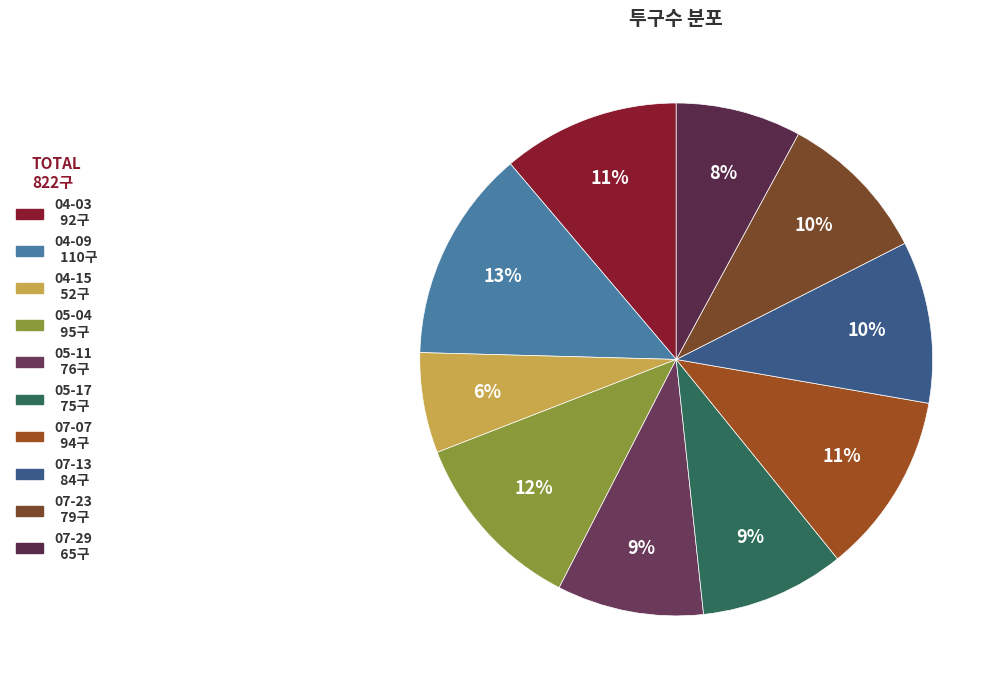

Which category has the smallest portion of the pie?

04-15